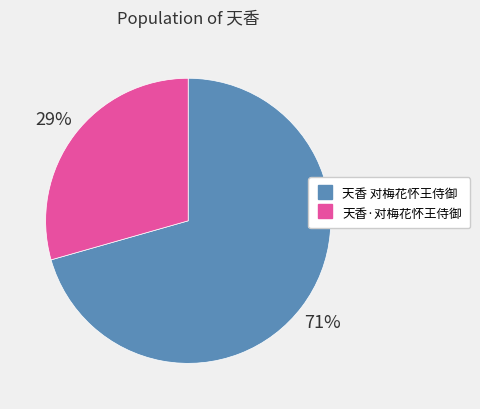

Between 天香 对梅花怀王侍御 and 天香·对梅花怀王侍御, which is larger?

天香 对梅花怀王侍御